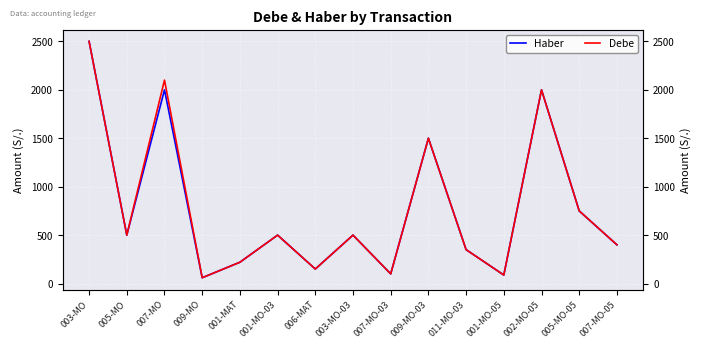

Count the number of categories in the chart.

15